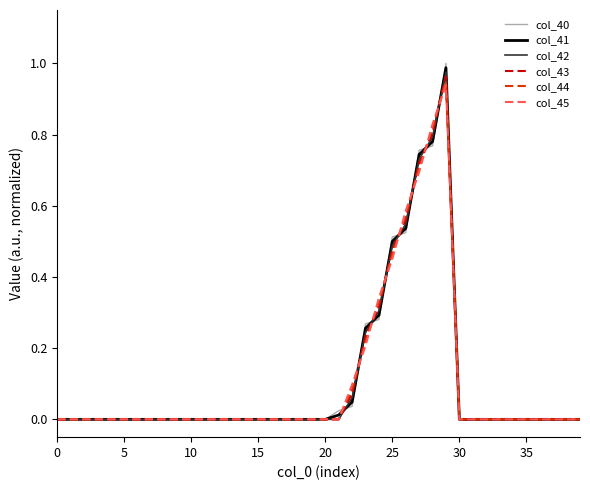

Which series has the widest spread of values?

col_40